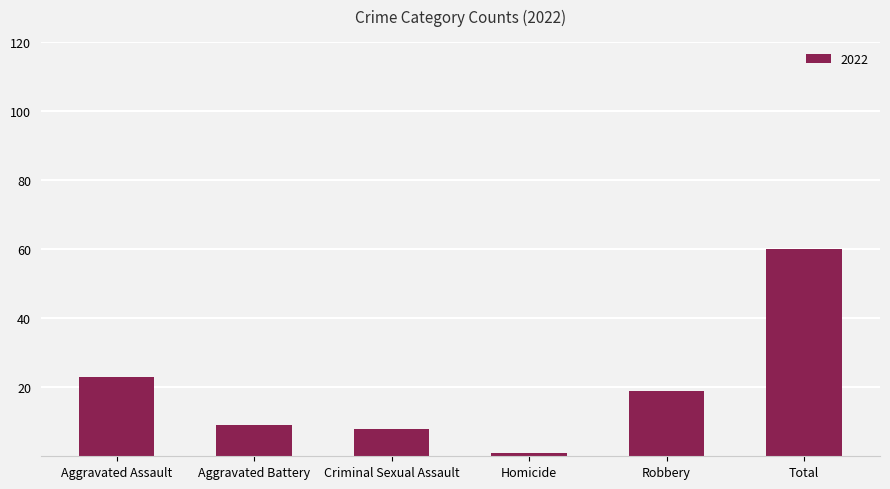

What is the maximum value shown in the chart?

60